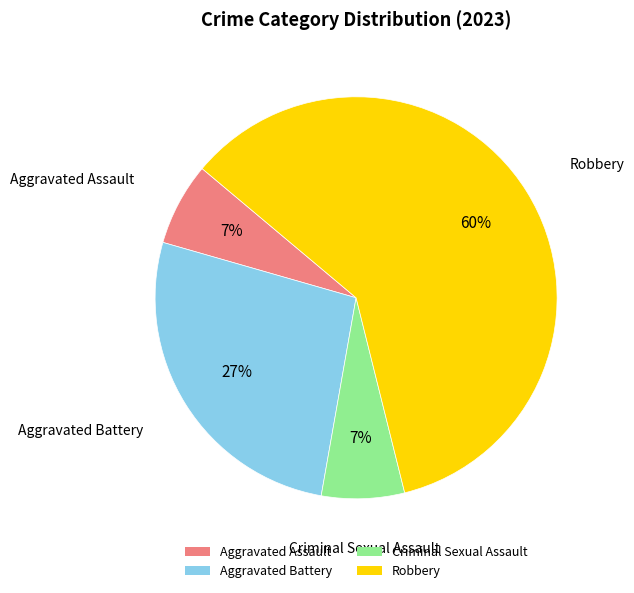

The Aggravated Assault slice represents 7% of the pie. True or false?

True